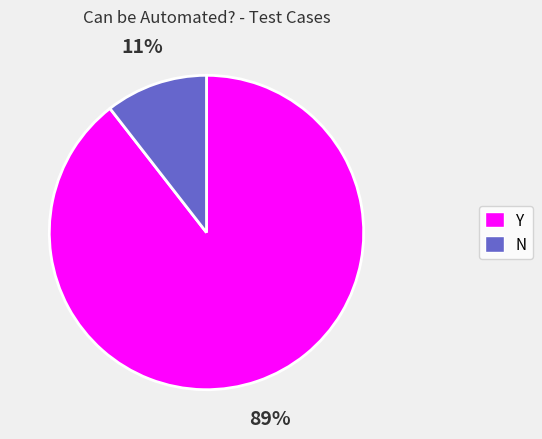

Which category accounts for the majority?

Y